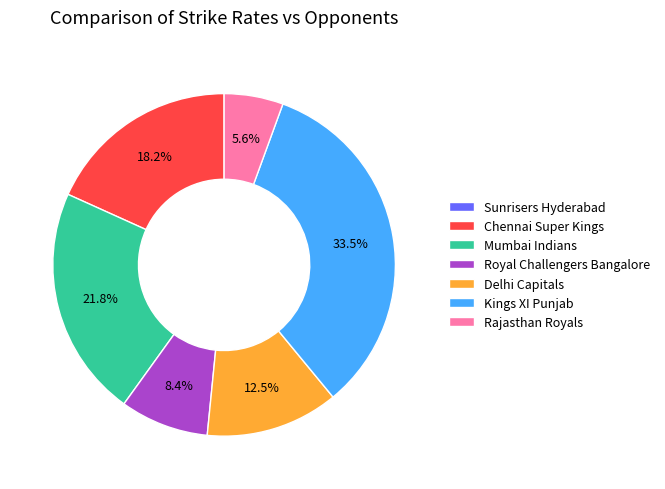

What percentage is NOT represented by Royal Challengers Bangalore?

91.6%